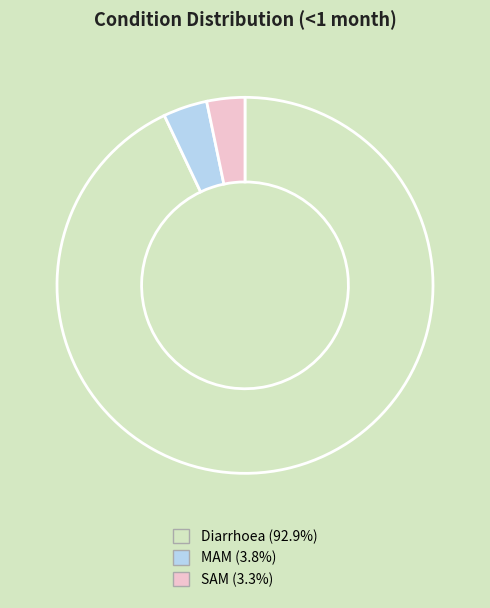

Is there a majority slice in this chart?

Yes